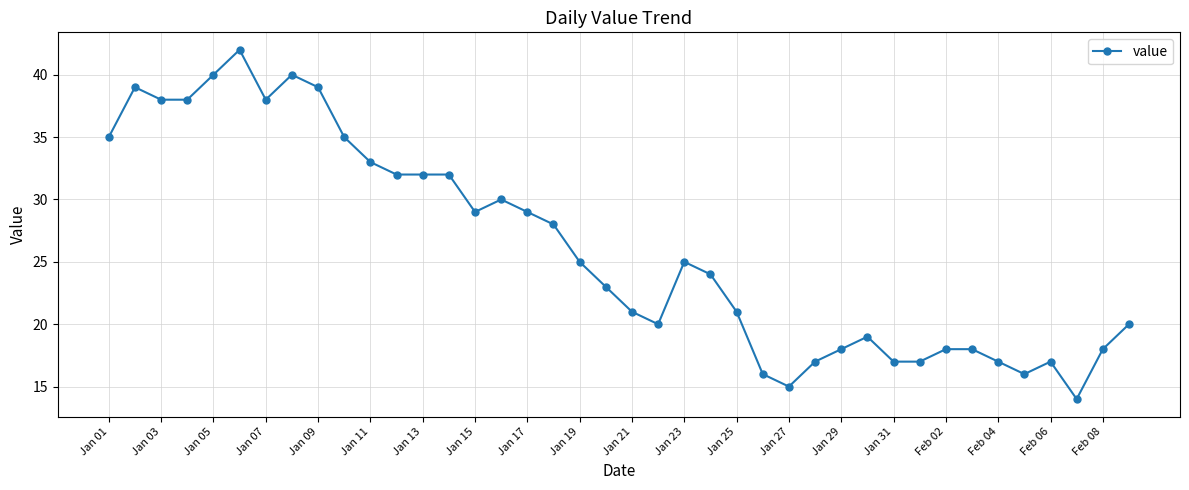

Reading left to right, what are all the values shown in this chart?

35	39	38	38	40	42	38	40	39	35	33	32	32	32	29	30	29	28	25	23	21	20	25	24	21	16	15	17	18	19	17	17	18	18	17	16	17	14	18	20